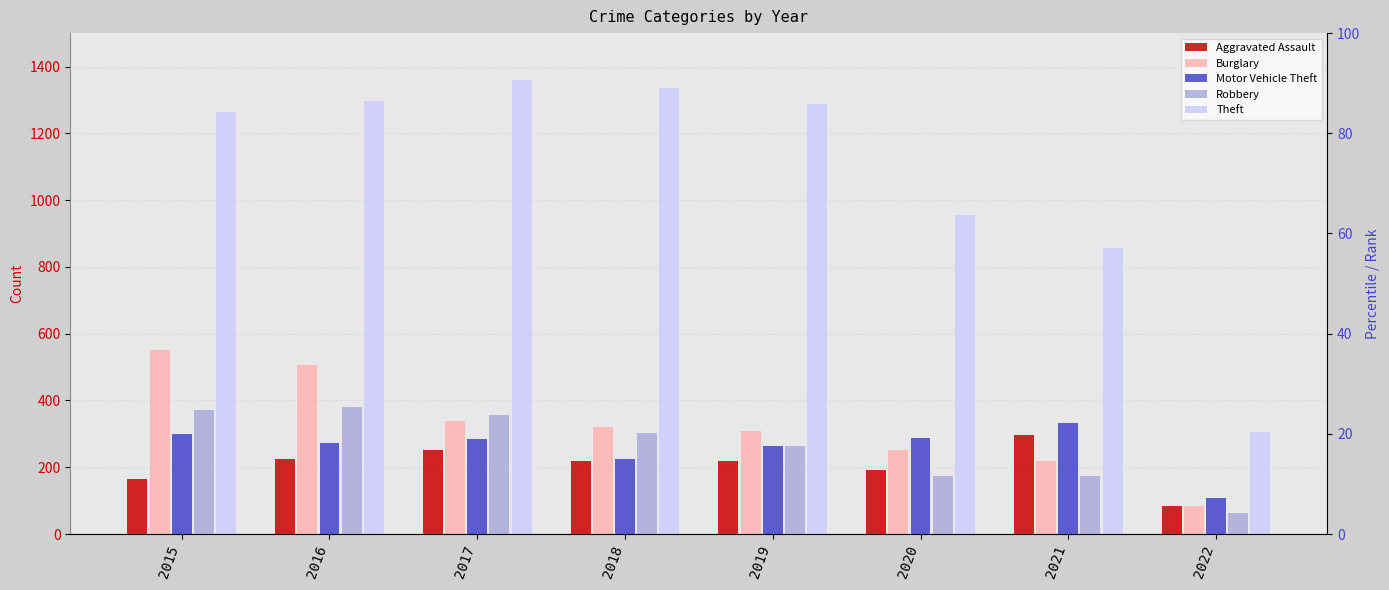

What is the difference between the maximum and second lowest values in the Motor Vehicle Theft series?

107